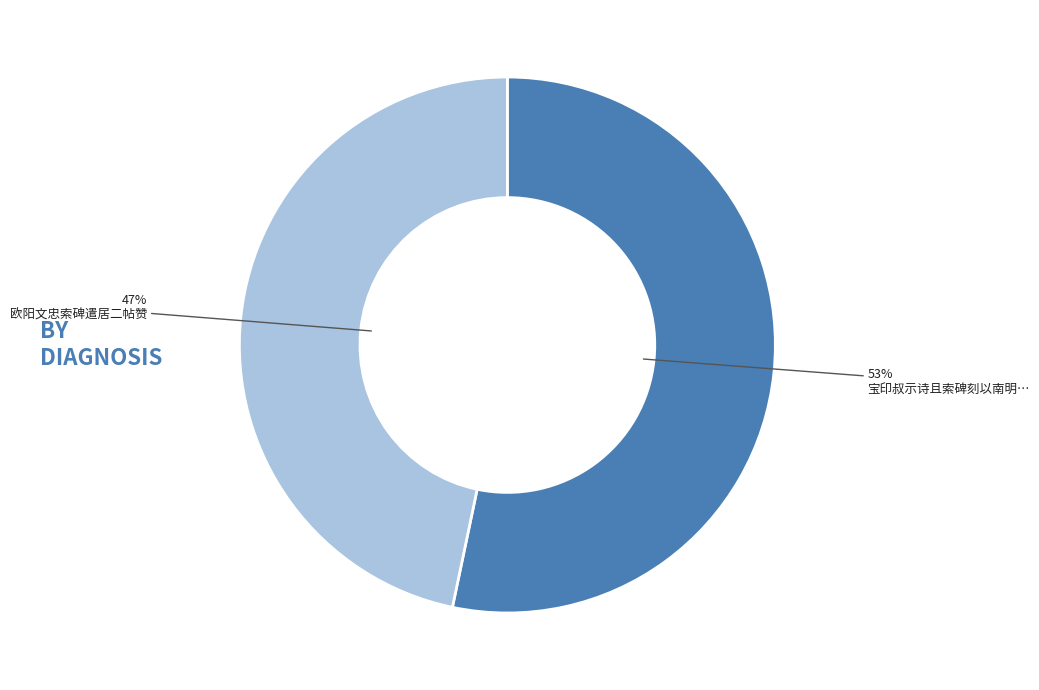

Does any single category account for the majority?

Yes